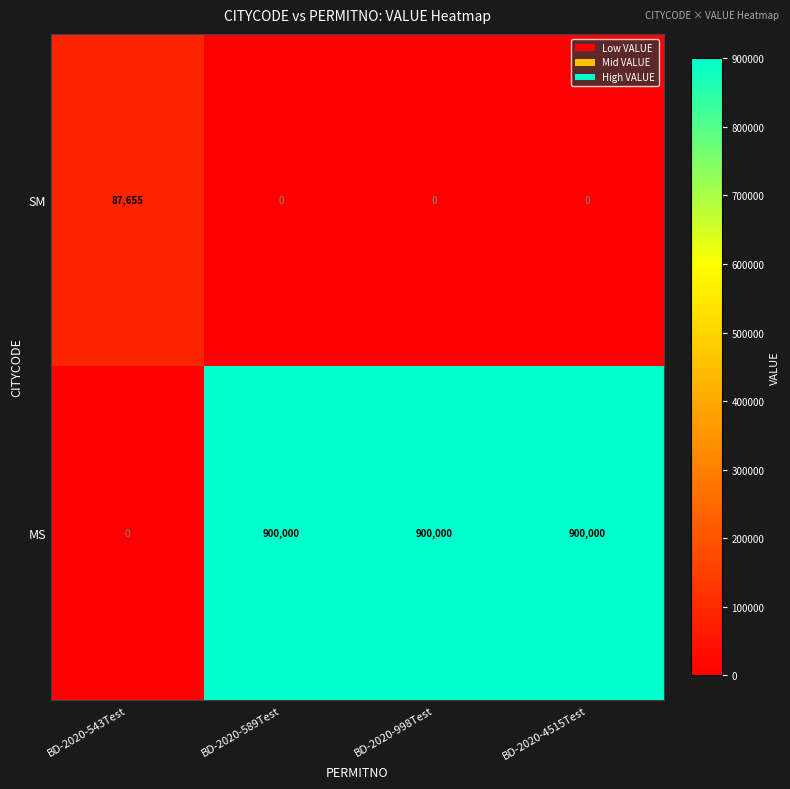

What is the greatest value displayed?

900000